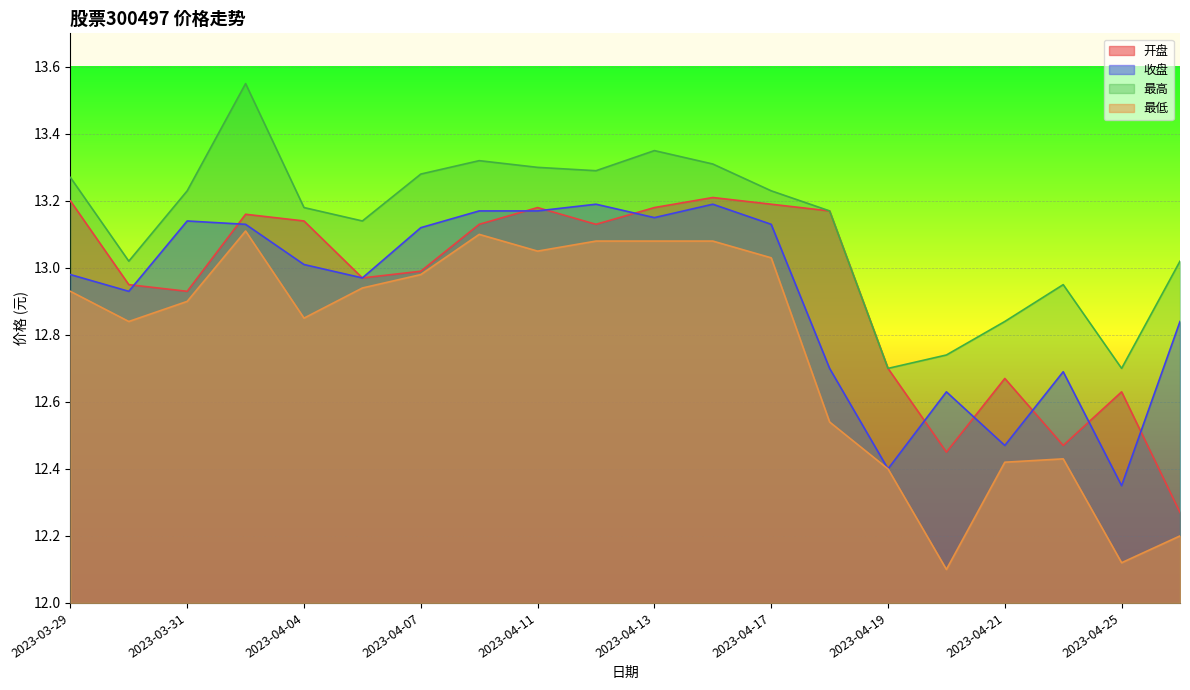

What is the difference between the maximum and minimum values in the 最高 series?

0.9